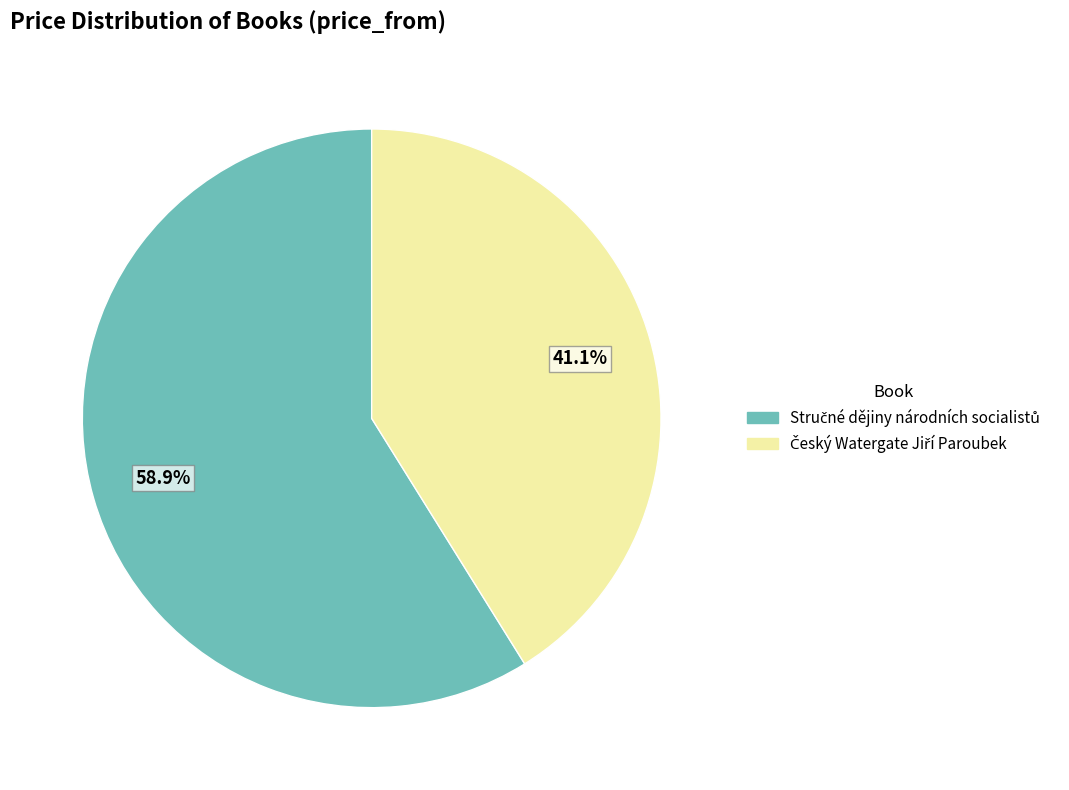

Does any single category account for the majority?

Yes